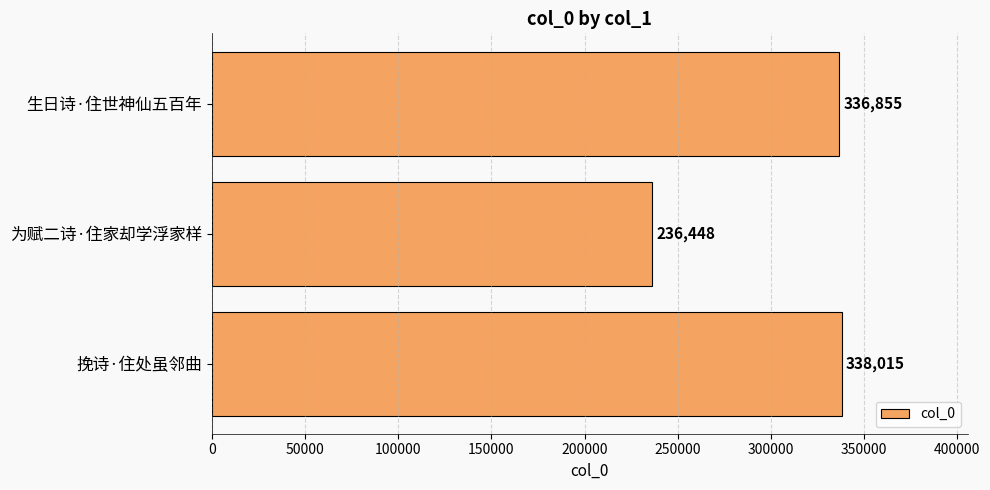

Reading bottom to top, list all the values displayed in this chart.

挽诗·住处虽邻曲=338015	为赋二诗·住家却学浮家样=236448	生日诗·住世神仙五百年=336855